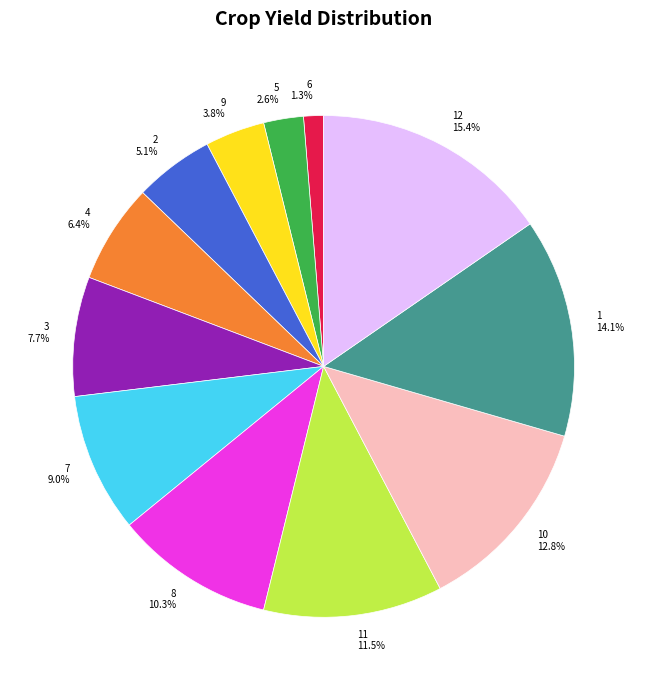

To the nearest percent, what is the difference between the 4 and 10 slice percentages?

6%